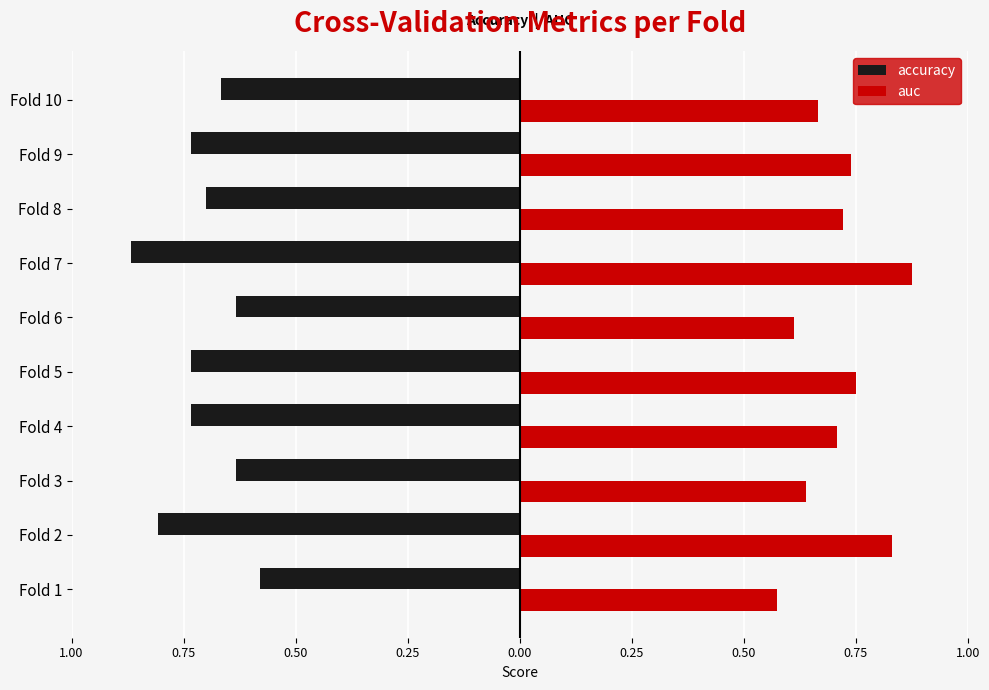

Which series has the widest spread of values?

auc